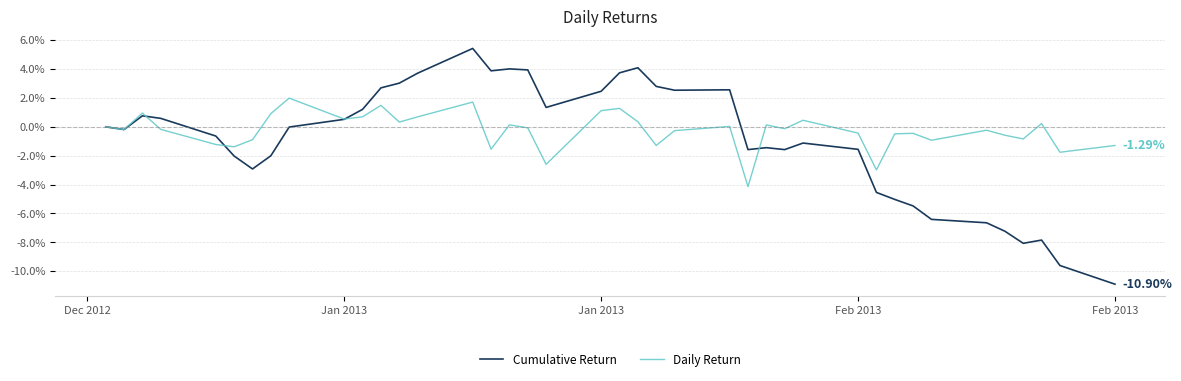

Which series has the widest spread of values?

Cumulative Return